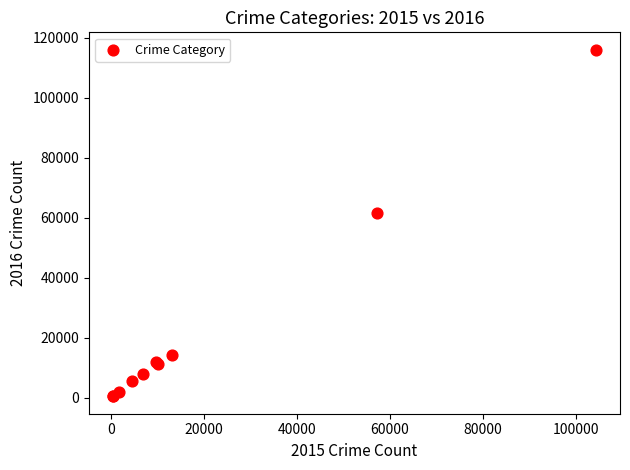

What Y value in the scatter plot is closest to 58305?

61621